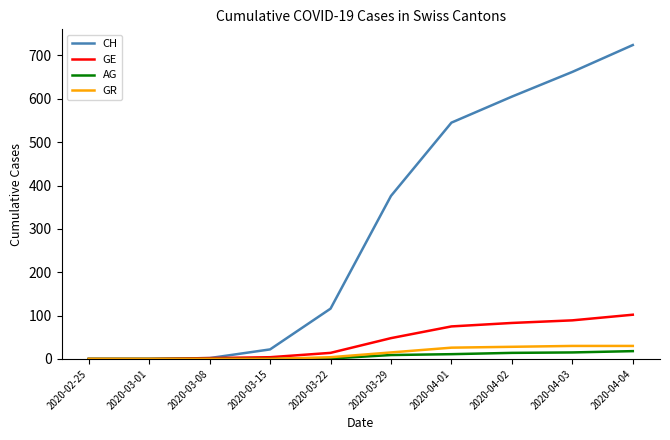

True or false: GR has a value of 0 at 2020-03-15.

True